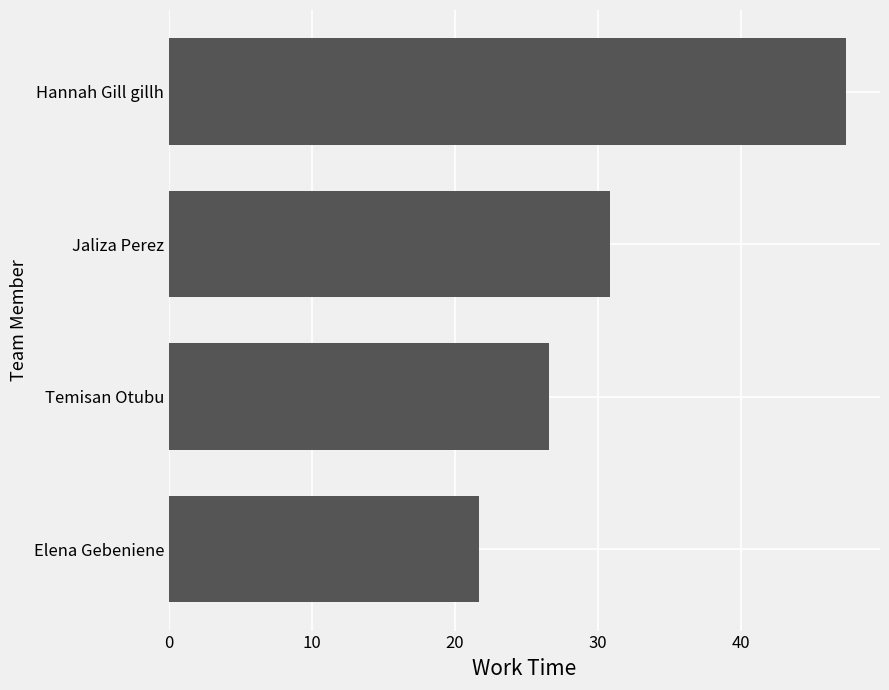

Which label corresponds to the largest value in the chart?

Hannah Gill gillh